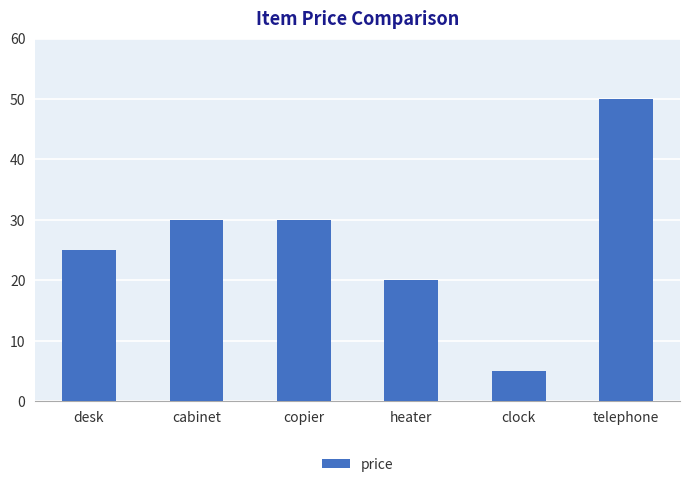

Between telephone and clock, which is larger?

telephone